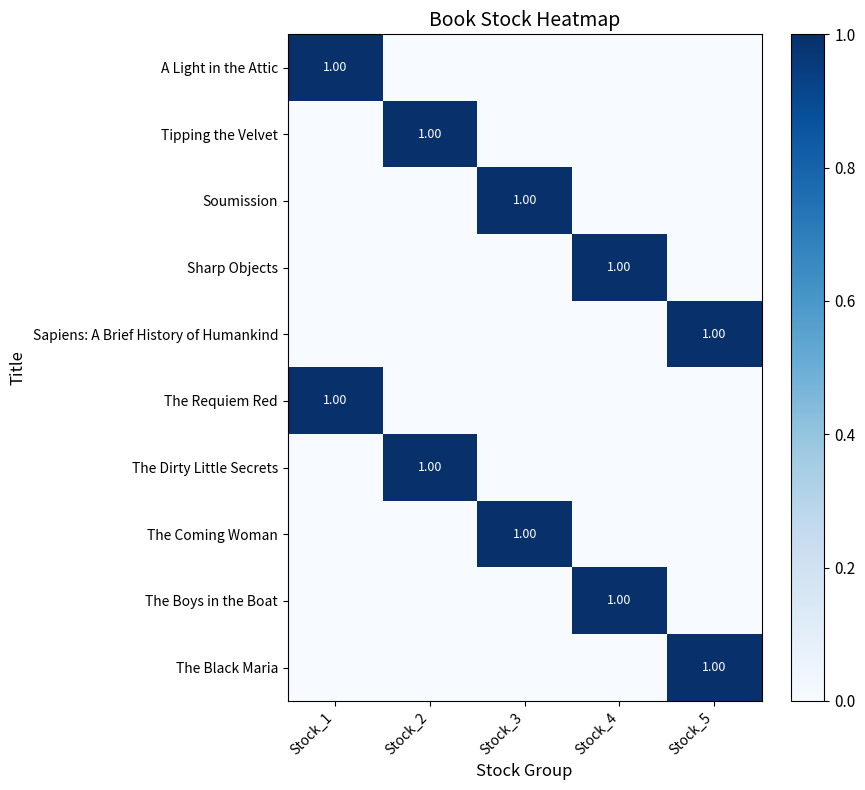

List the series in order of their peak value, lowest first.

A Light in the Attic, Tipping the Velvet, Soumission, Sharp Objects, Sapiens: A Brief History of Humankind, The Requiem Red, The Dirty Little Secrets, The Coming Woman, The Boys in the Boat, The Black Maria